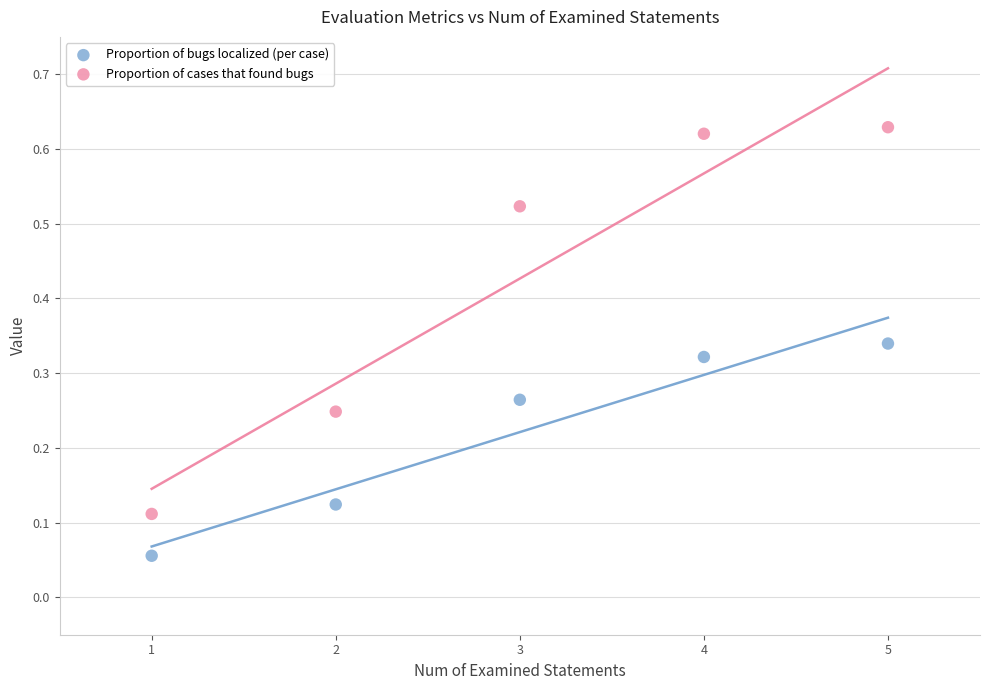

Which series contains the highest Y value?

Proportion of cases that found bugs